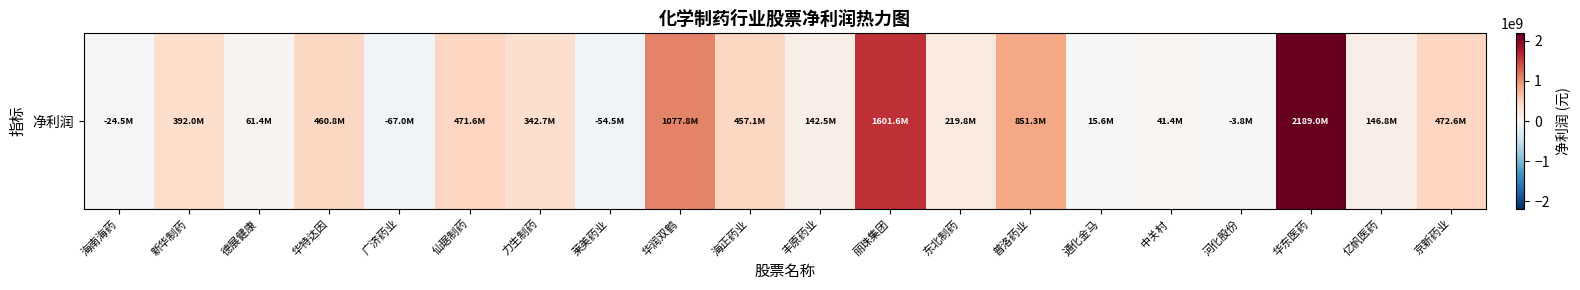

Rank the categories by value from highest to lowest.

华东医药, 丽珠集团, 华润双鹤, 普洛药业, 京新药业, 仙琚制药, 华特达因, 海正药业, 新华制药, 力生制药, 东北制药, 亿帆医药, 丰原药业, 德展健康, 中关村, 通化金马, 河化股份, 海南海药, 莱美药业, 广济药业